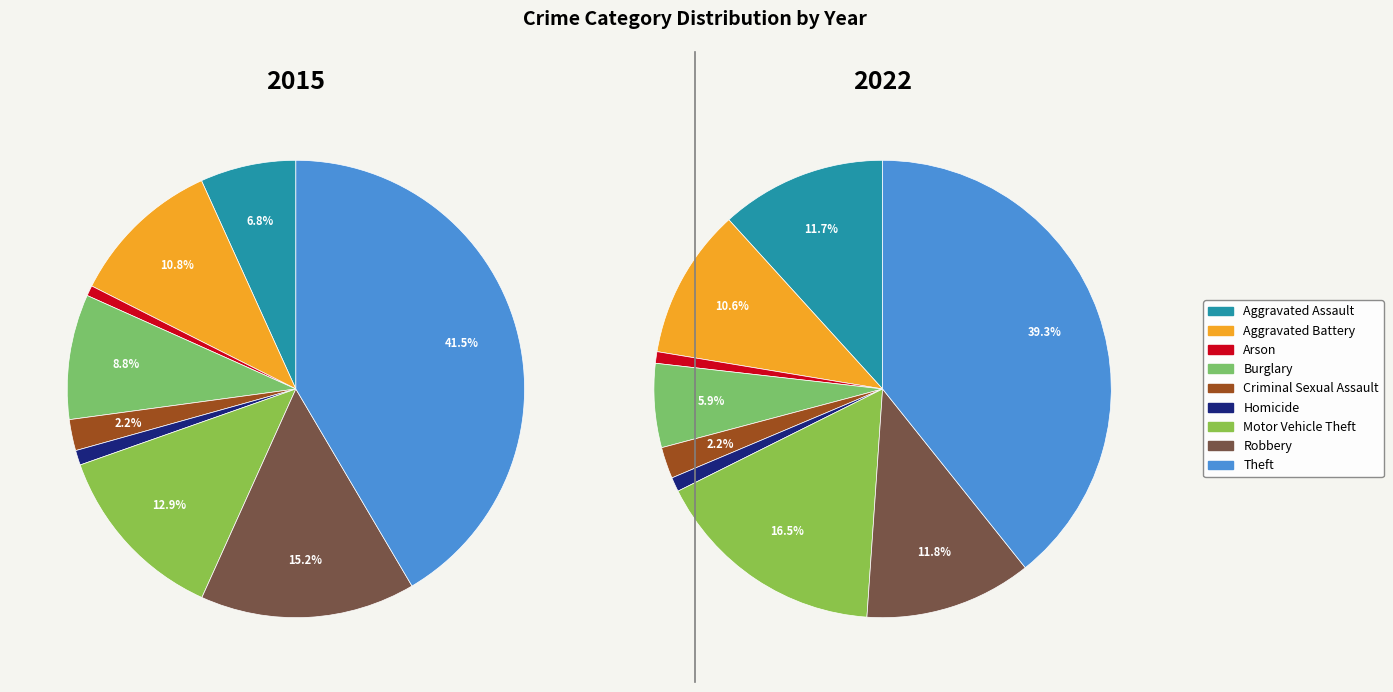

Count the number of slices in the pie.

9